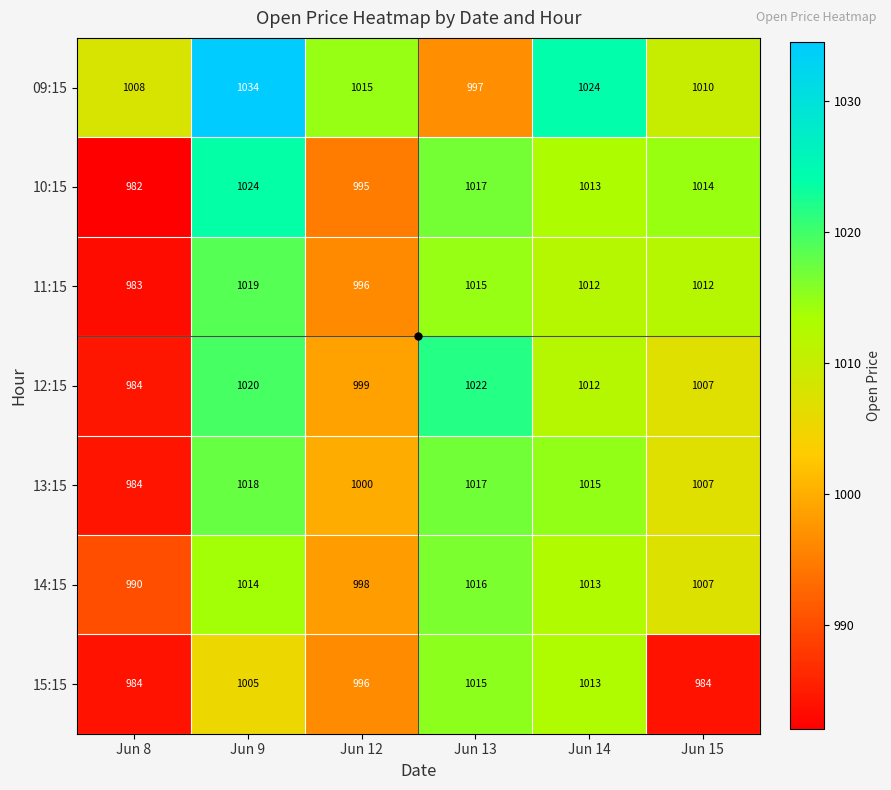

Which series has the widest spread of values?

10:15